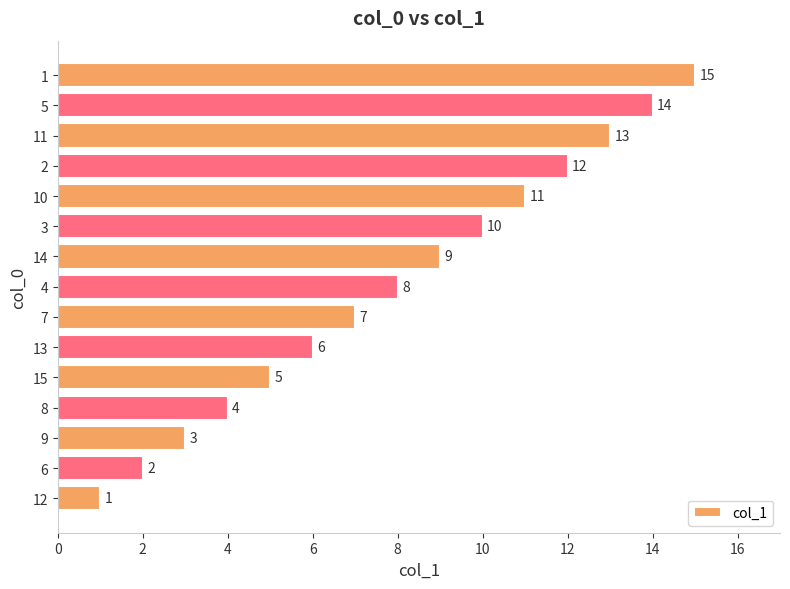

Which category has the lowest value across all series?

12